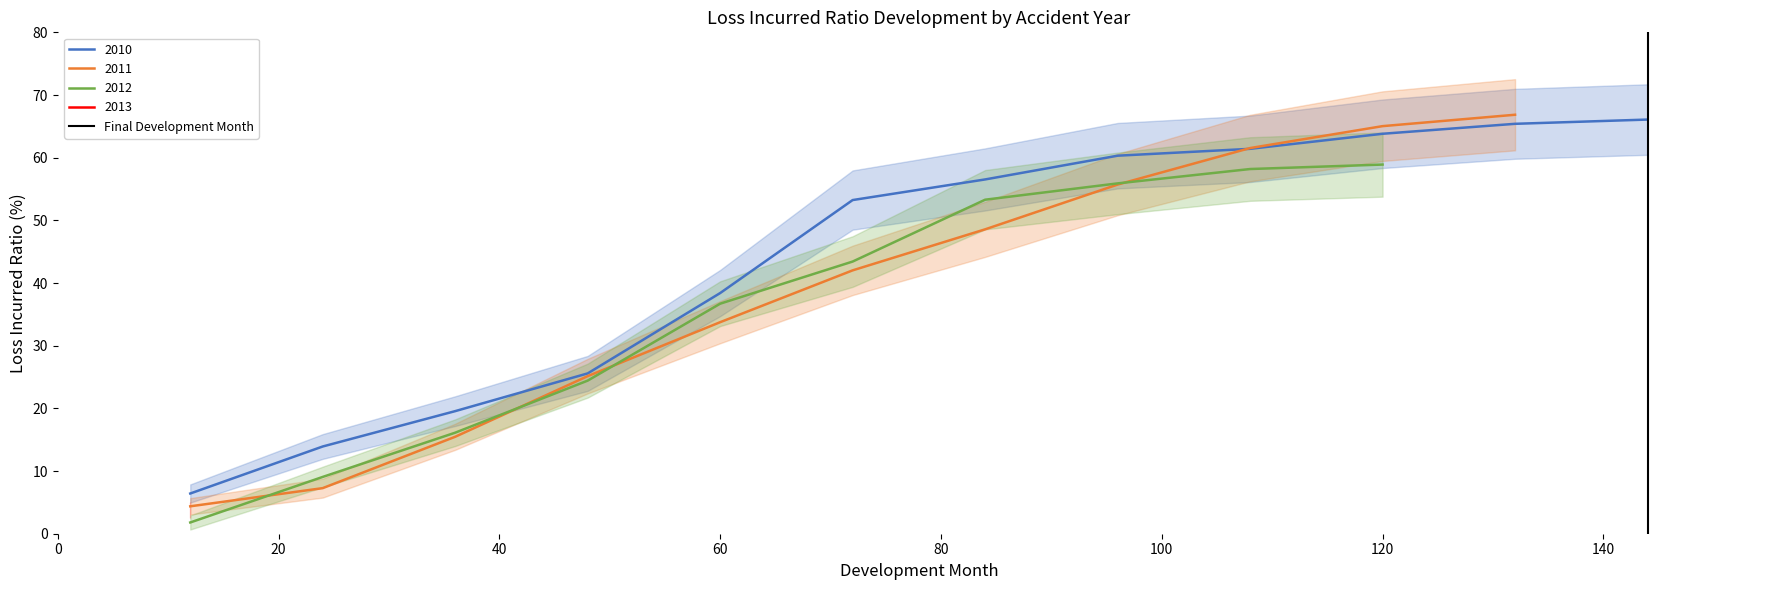

At which label is 2010 closest to 36?

60